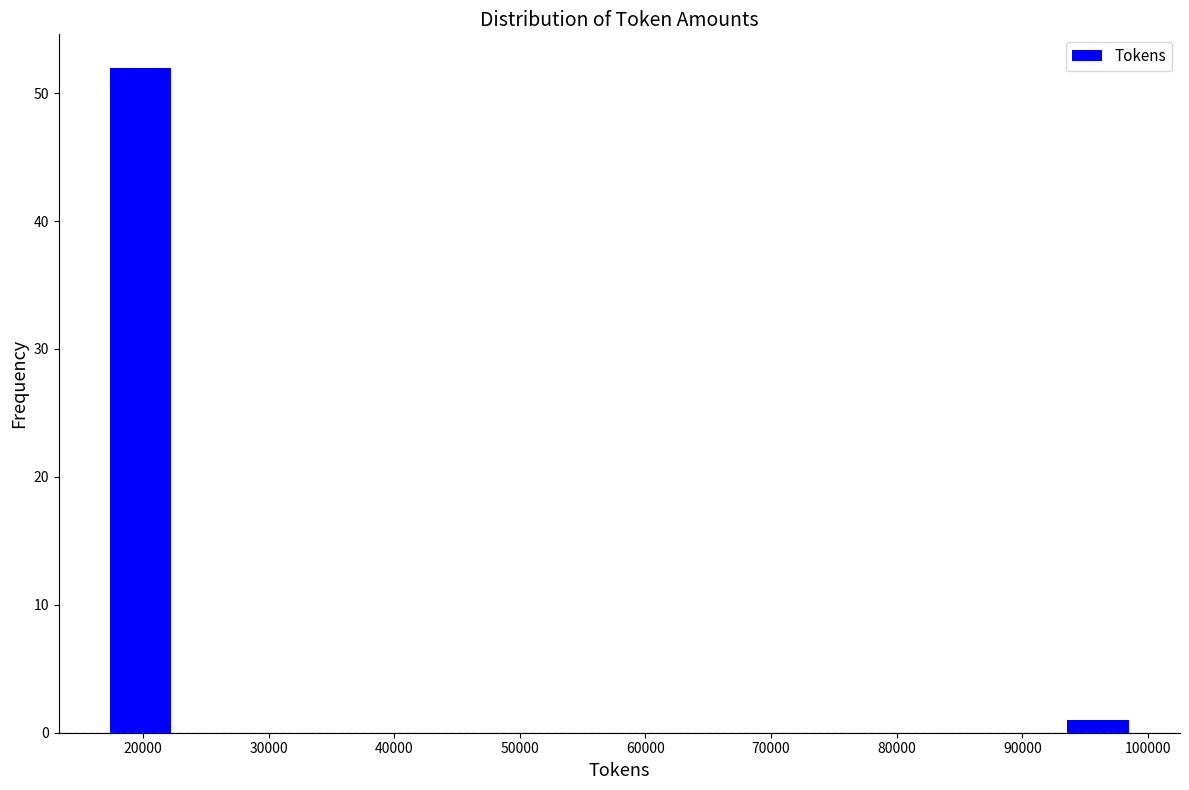

Reading left to right, list every bar in this chart as the range it spans on the x-axis followed by its height. Neither the bar edges nor the heights are printed on the chart, so give them approximately, as read against the axes.

17000 to 23000: 52
23000 to 28000: 0
28000 to 33000: 0
33000 to 39000: 0
39000 to 44000: 0
44000 to 50000: 0
50000 to 55000: 0
55000 to 61000: 0
61000 to 66000: 0
66000 to 72000: 0
72000 to 77000: 0
77000 to 82000: 0
82000 to 88000: 0
88000 to 93000: 0
93000 to 99000: 1